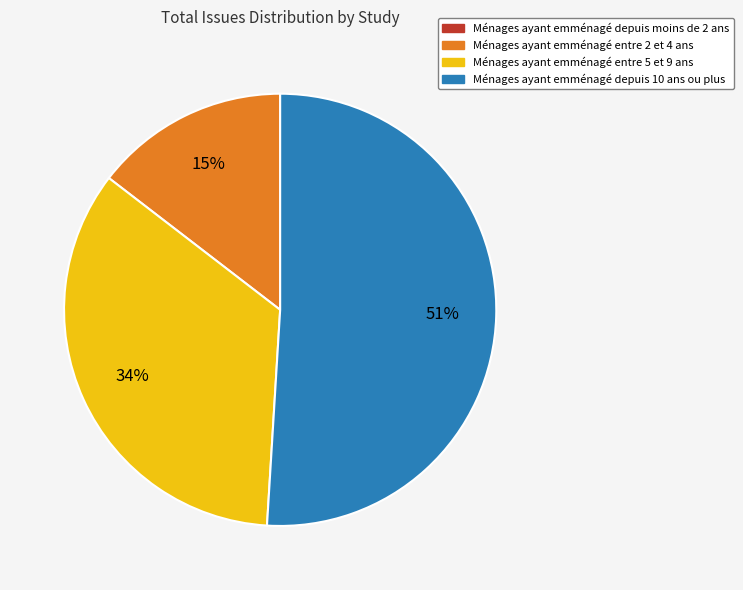

Is there any slice that represents more than half of the pie?

Yes